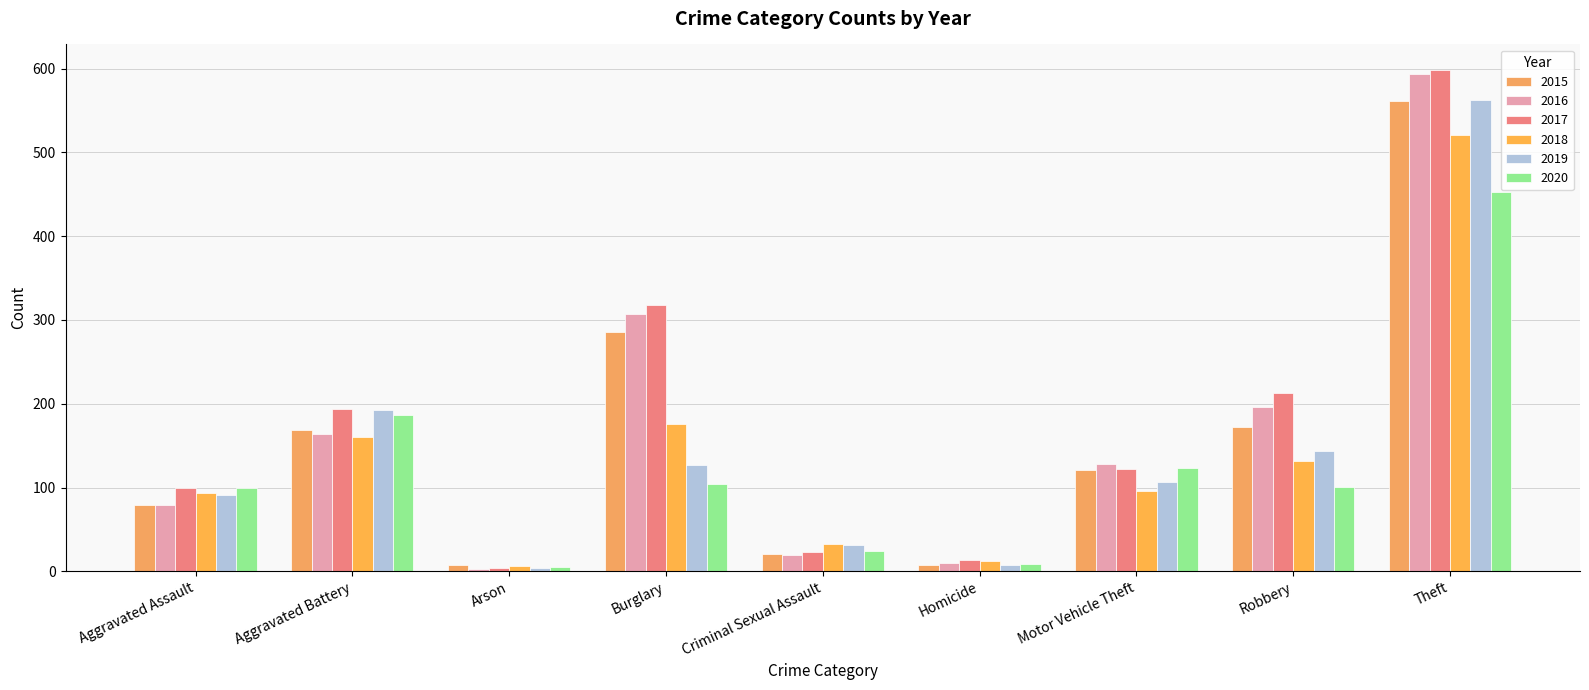

The 2017 series shows 13 at Homicide. True or false?

True